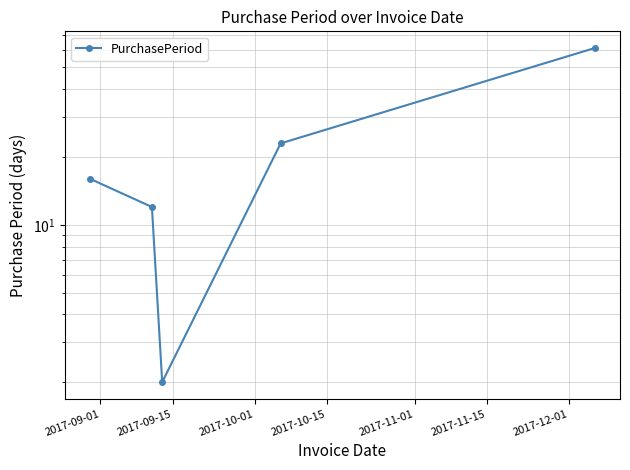

The chart shows a value of 33 at 2017-11-01. True or false?

False